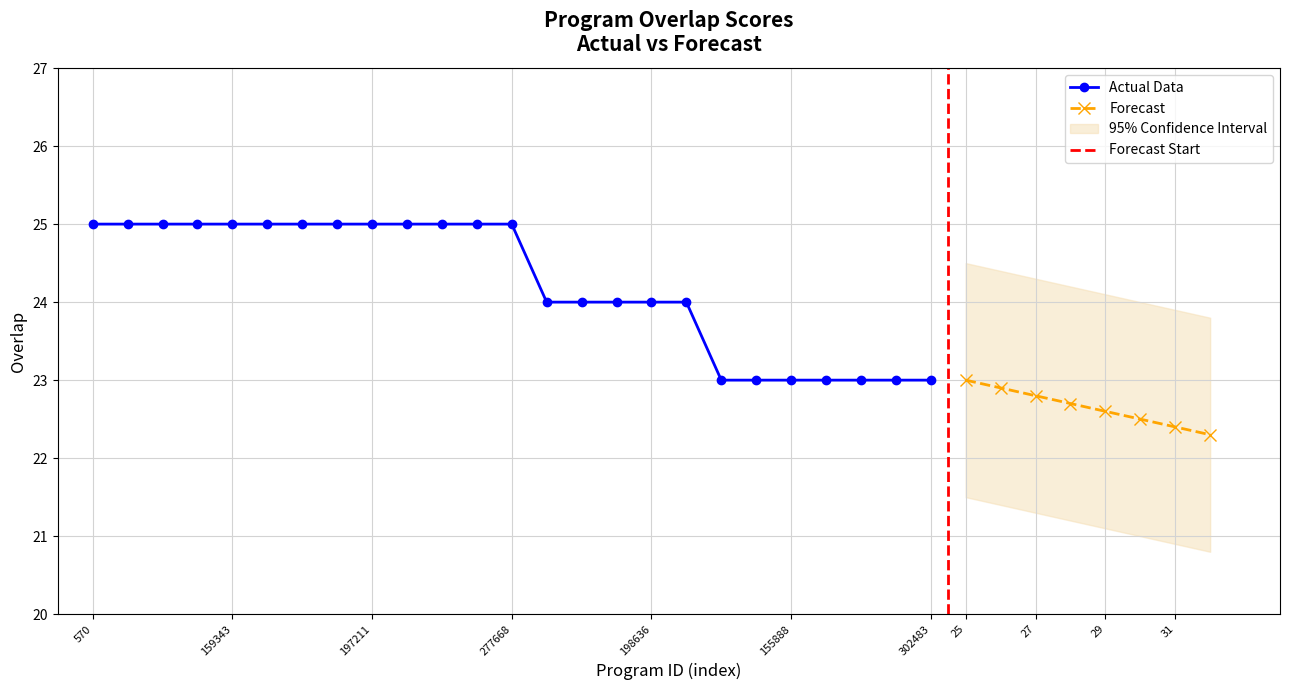

Reading left to right, extract all data points from this chart.

570=25	116736=25	116751=25	116809=25	159343=25	164411=25	171858=25	178320=25	197211=25	210021=25	257557=25	271970=25	277668=25	59716=24	116849=24	184884=24	198636=24	291006=24	79959=23	99444=23	155888=23	164401=23	177485=23	291728=23	302483=23